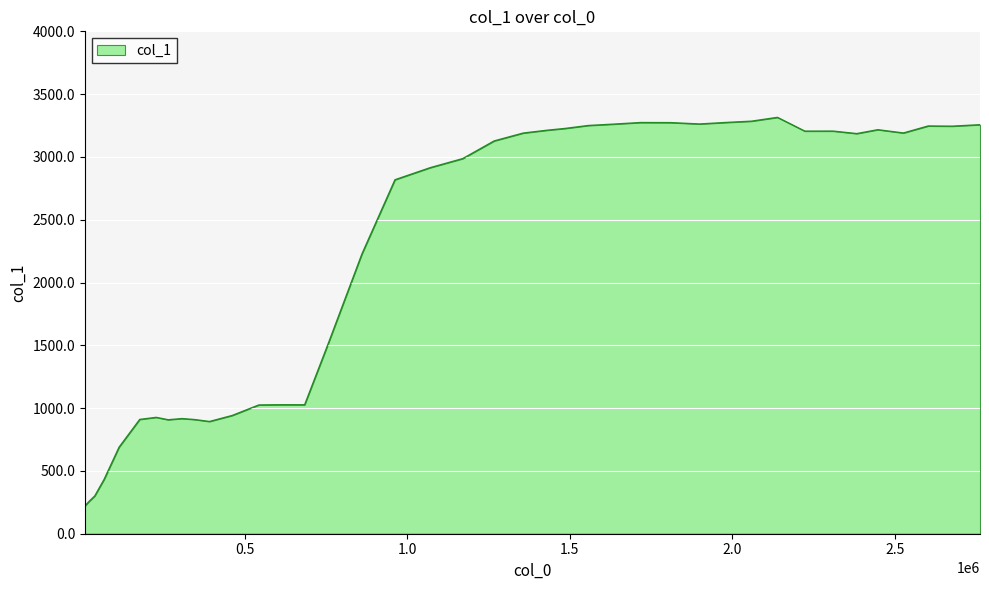

What is the maximum value shown in the chart?

3314.9